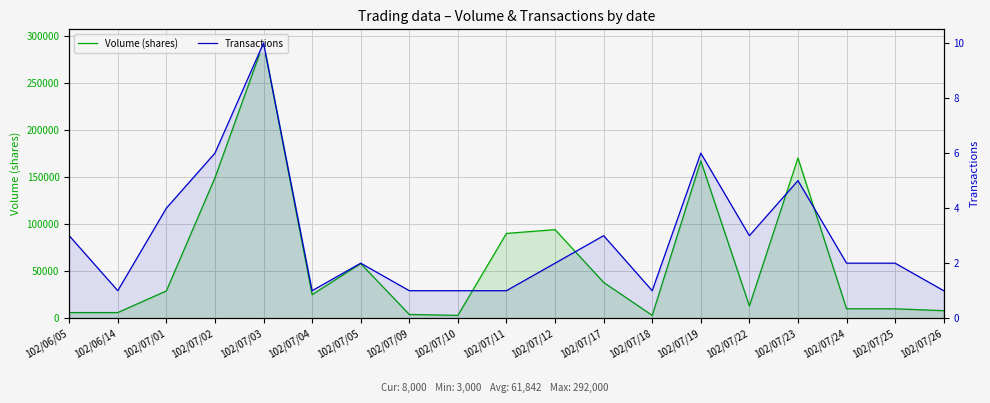

Rank the categories by Volume (shares) value from highest to lowest.

102/07/03, 102/07/23, 102/07/19, 102/07/02, 102/07/12, 102/07/11, 102/07/05, 102/07/17, 102/07/01, 102/07/04, 102/07/22, 102/07/24, 102/07/25, 102/07/26, 102/06/05, 102/06/14, 102/07/09, 102/07/10, 102/07/18